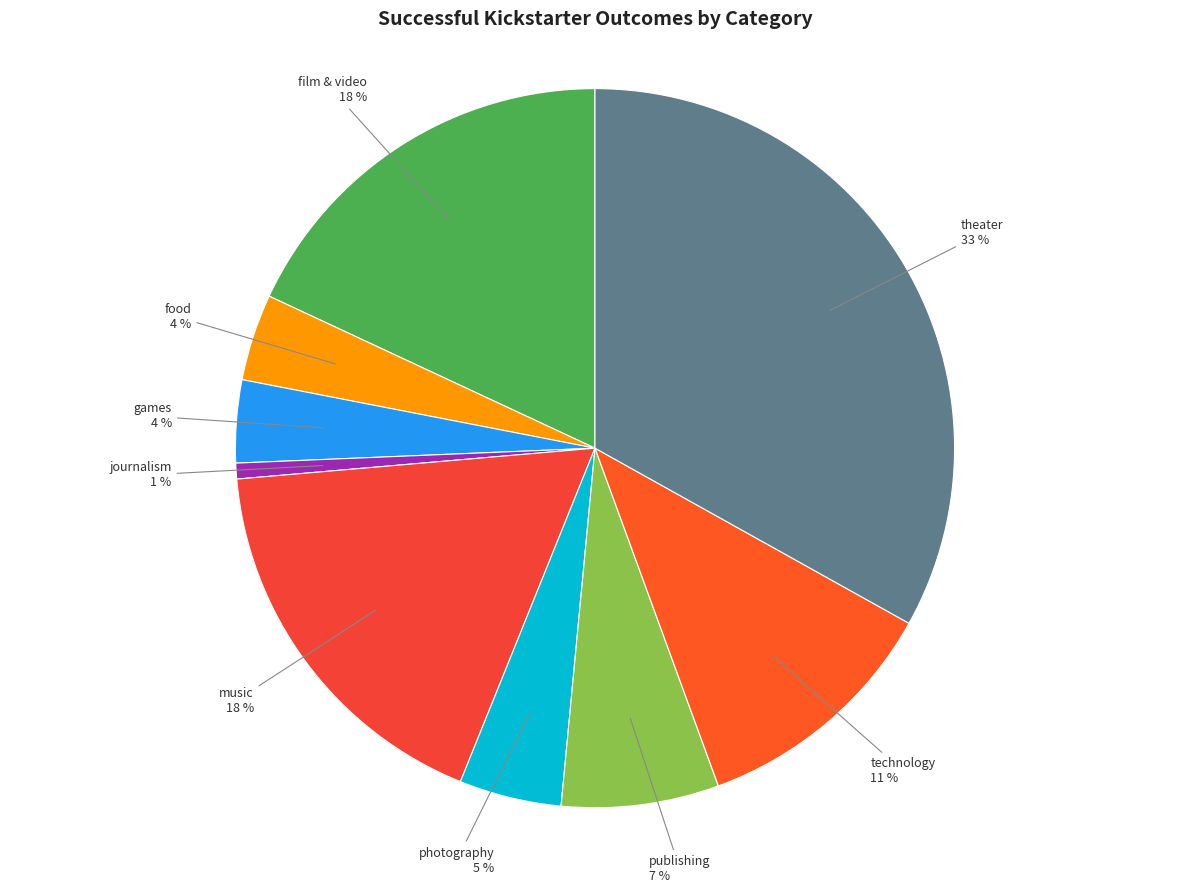

Is there any slice that represents more than half of the pie?

No